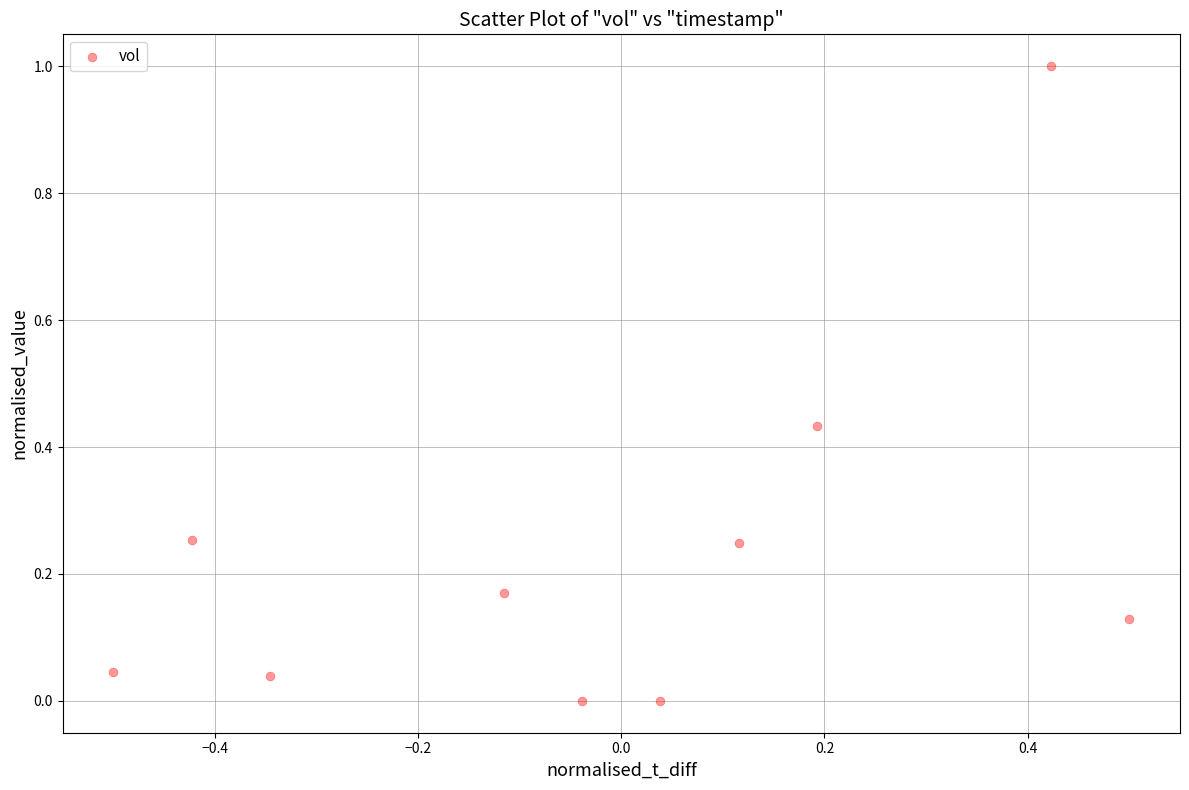

What is the range of Y values (max minus min)?

1.0